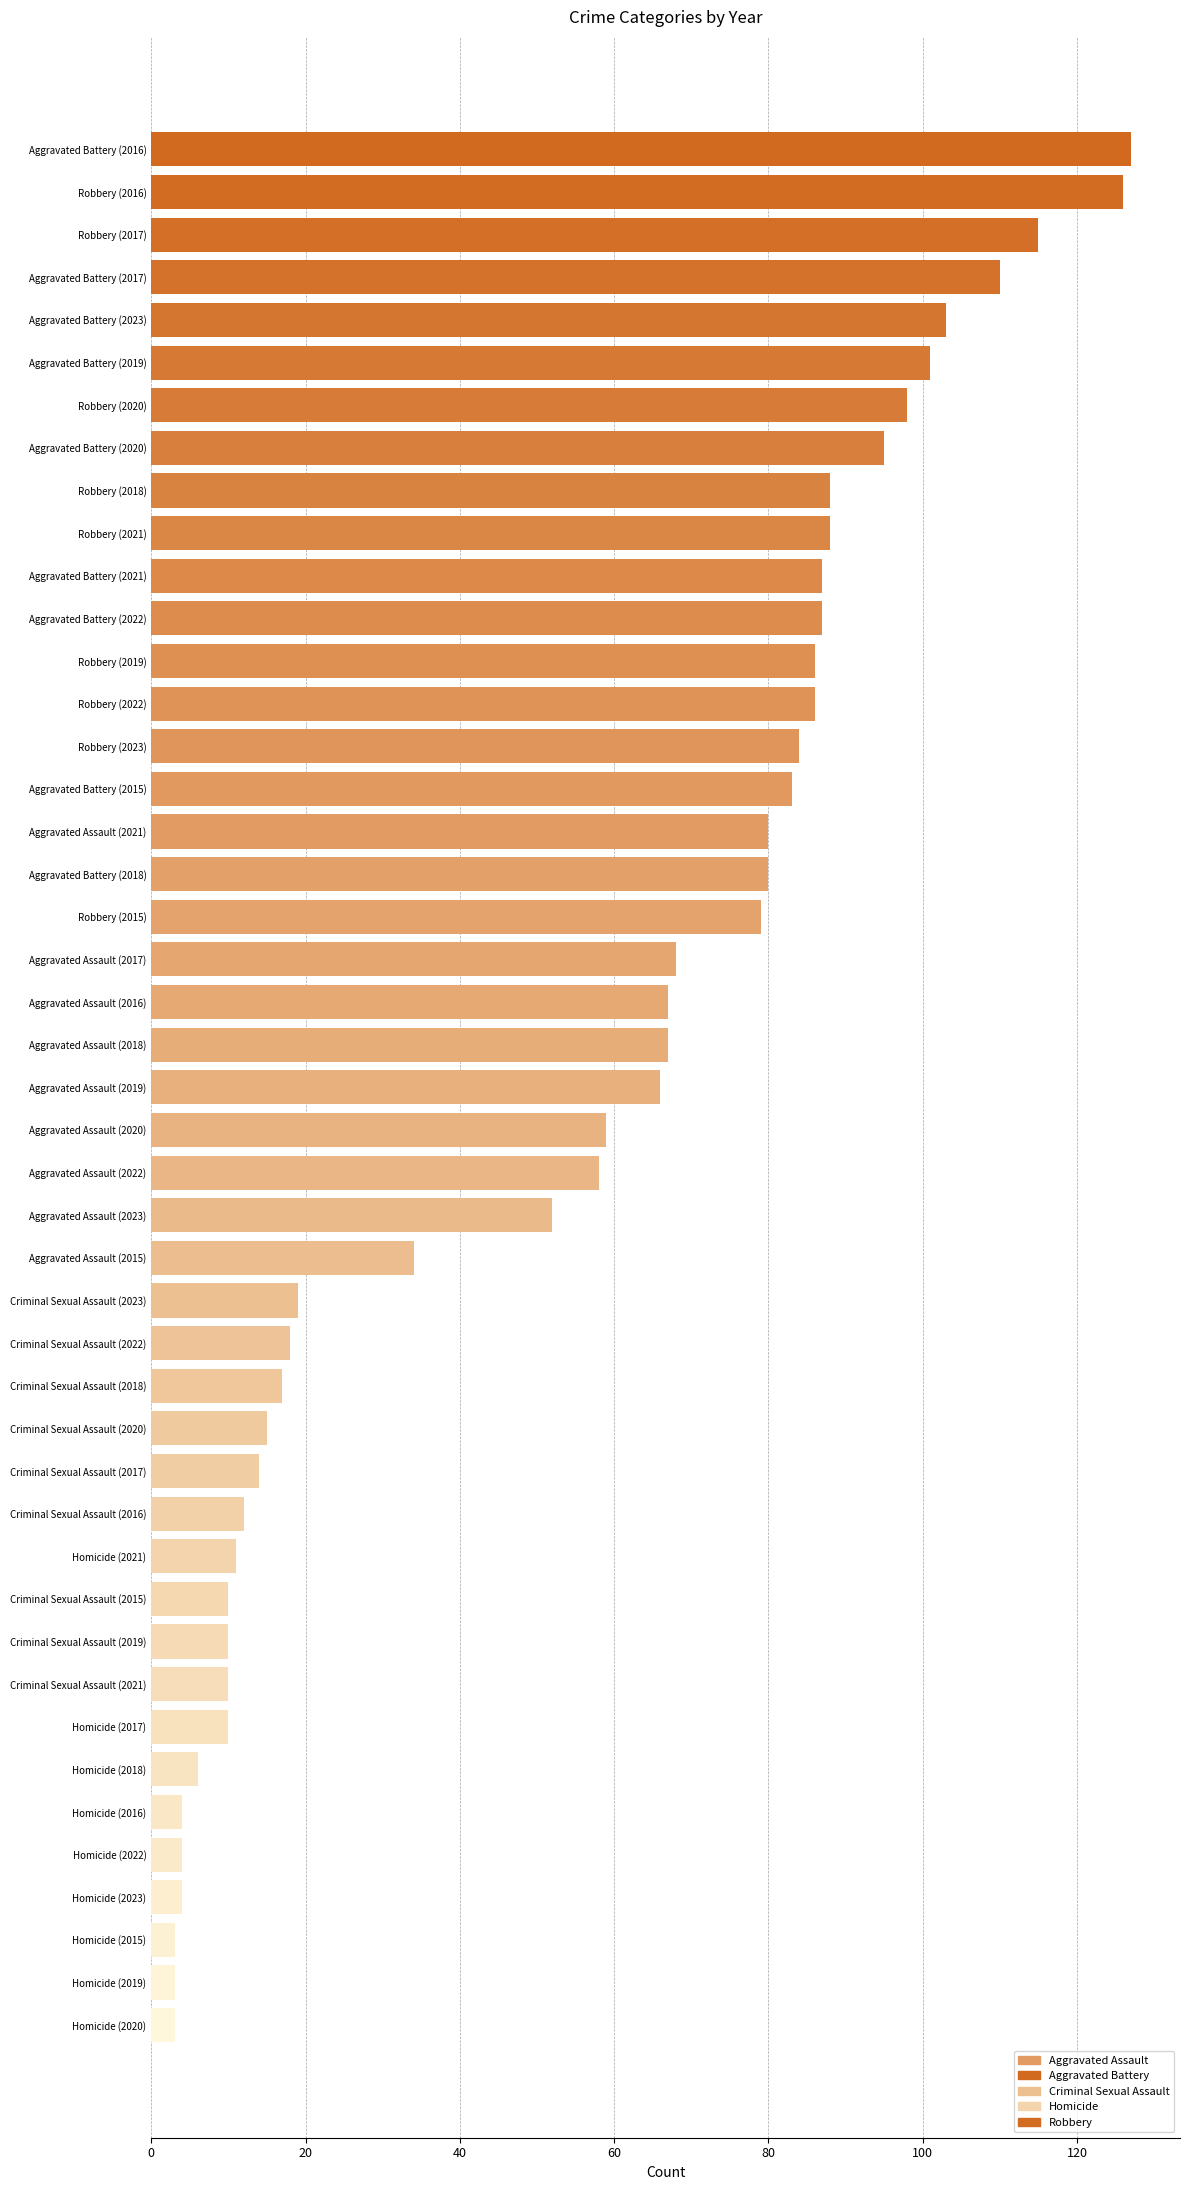

The value at Aggravated Battery (2022) is 26. True or false?

False